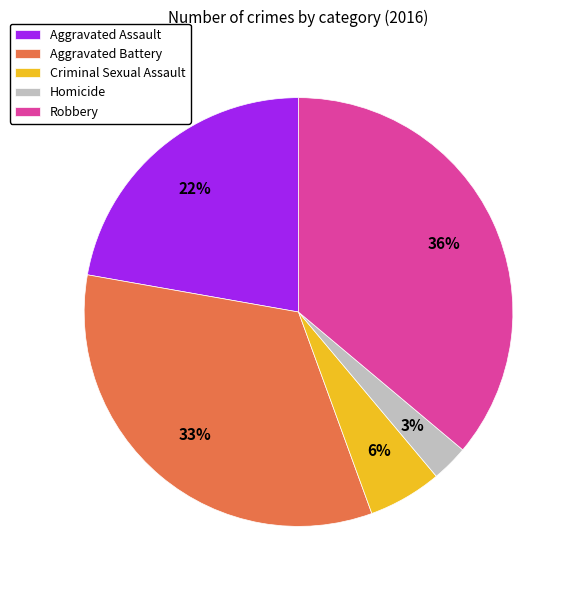

Rank the categories by value from lowest to highest.

Homicide, Criminal Sexual Assault, Aggravated Assault, Aggravated Battery, Robbery